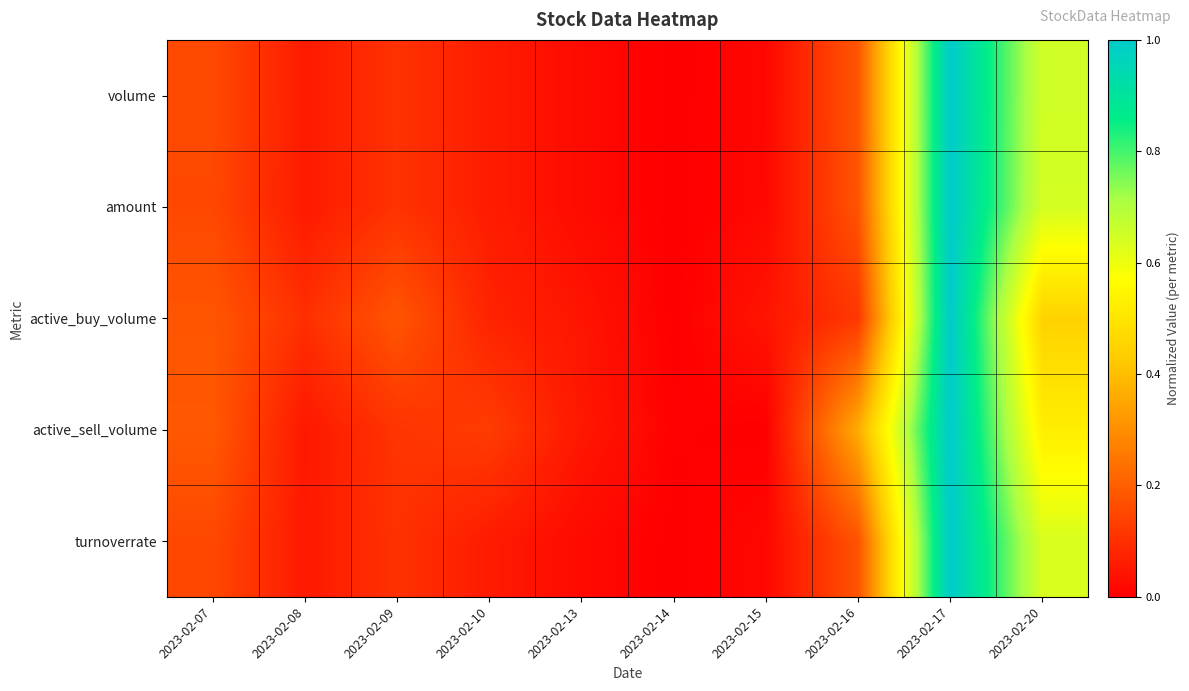

Reading left to right, transcribe all the data shown in this chart.

volume: 2023-02-07=0.2	2023-02-08=0.1	2023-02-09=0.1	2023-02-10=0.1	2023-02-13=0.0	2023-02-14=0.0	2023-02-15=0.0	2023-02-16=0.2	2023-02-17=1.0	2023-02-20=0.6
amount: 2023-02-07=0.2	2023-02-08=0.1	2023-02-09=0.1	2023-02-10=0.1	2023-02-13=0.0	2023-02-14=0.0	2023-02-15=0.0	2023-02-16=0.2	2023-02-17=1.0	2023-02-20=0.6
active_buy_volume: 2023-02-07=0.2	2023-02-08=0.1	2023-02-09=0.2	2023-02-10=0.1	2023-02-13=0.0	2023-02-14=0.0	2023-02-15=0.0	2023-02-16=0.1	2023-02-17=1.0	2023-02-20=0.4
active_sell_volume: 2023-02-07=0.2	2023-02-08=0.1	2023-02-09=0.1	2023-02-10=0.1	2023-02-13=0.1	2023-02-14=0.0	2023-02-15=0.0	2023-02-16=0.4	2023-02-17=1.0	2023-02-20=0.5
turnoverrate: 2023-02-07=0.2	2023-02-08=0.1	2023-02-09=0.1	2023-02-10=0.1	2023-02-13=0.0	2023-02-14=0.0	2023-02-15=0.0	2023-02-16=0.2	2023-02-17=1.0	2023-02-20=0.6